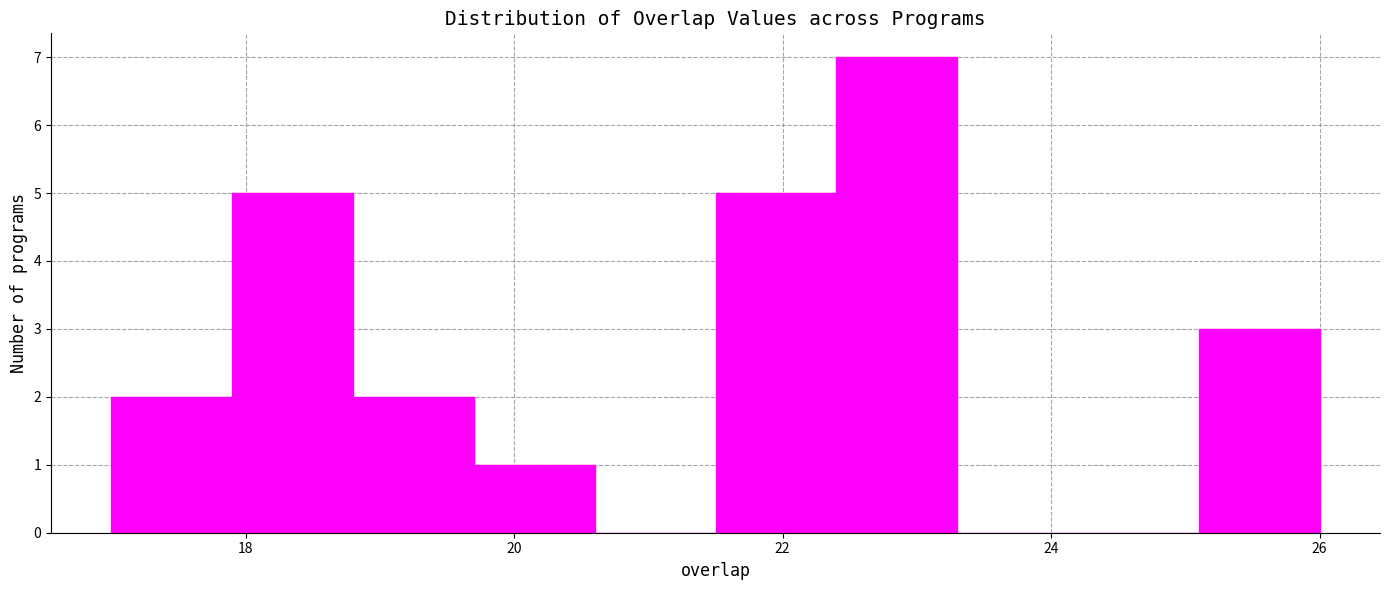

Which range on the x-axis has the tallest bar?

22.4 to 23.3